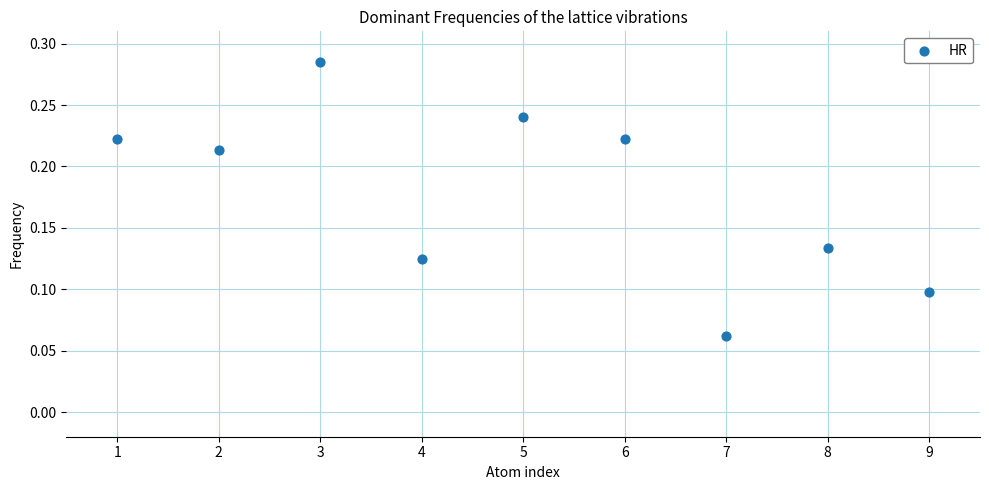

What is the average X value?

5.0